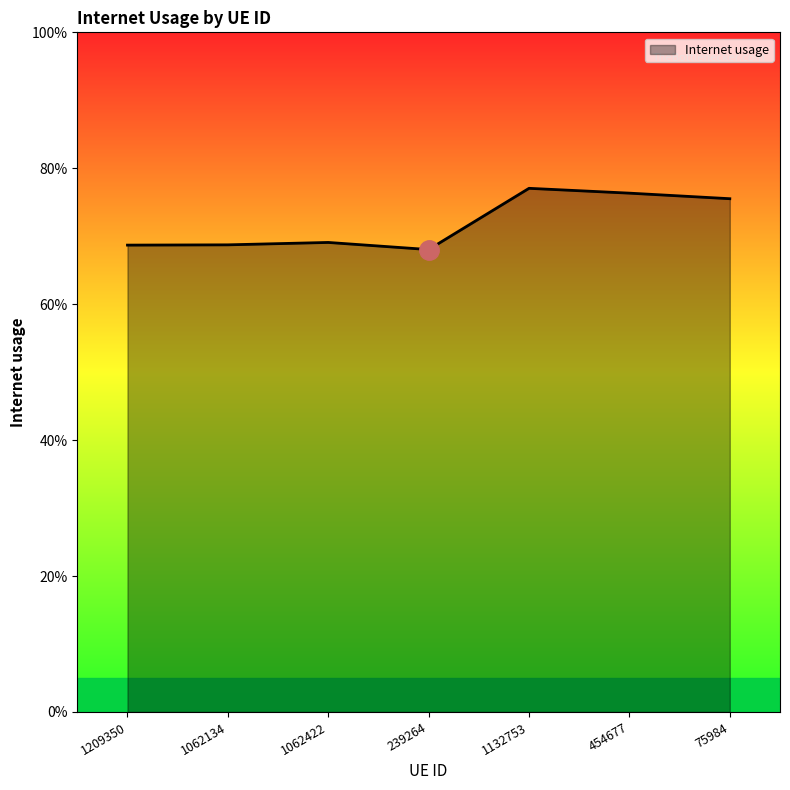

The chart shows a value of 0.3 at 1132753. True or false?

False